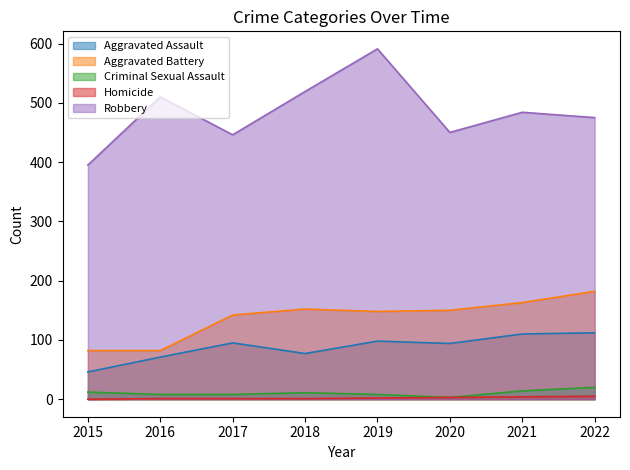

True or false: Criminal Sexual Assault and Aggravated Assault intersect in this chart.

False